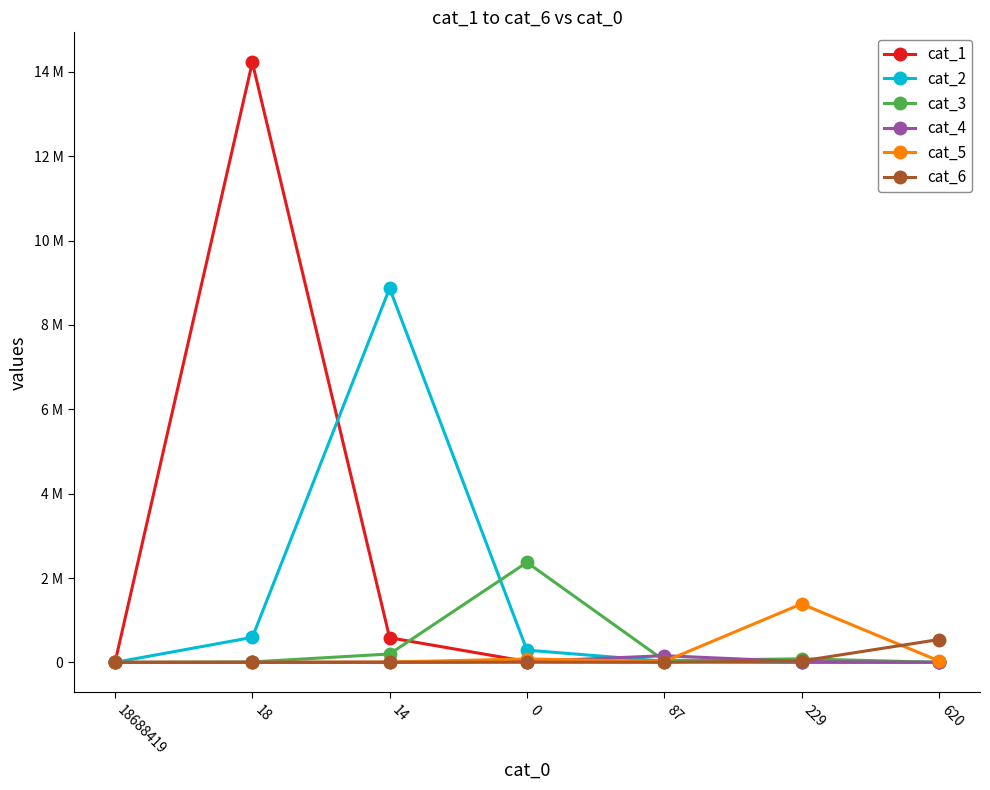

What are all the series names shown in the legend?

cat_1, cat_2, cat_3, cat_4, cat_5, cat_6